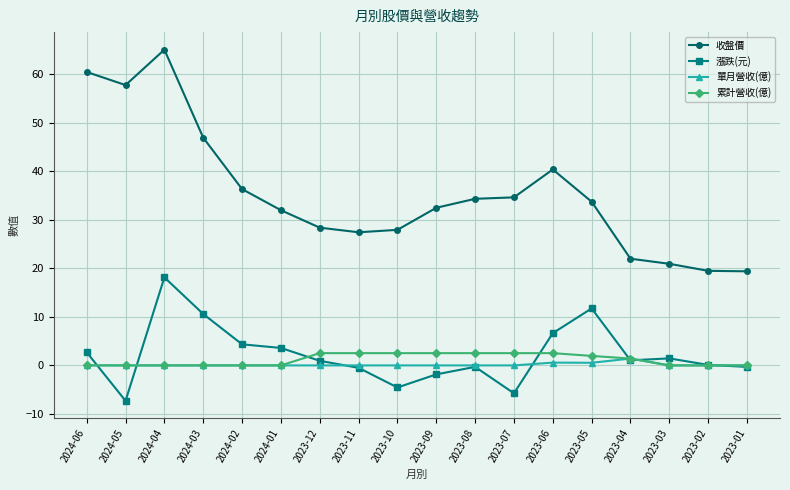

List the series in order of their peak value, highest first.

收盤價, 漲跌(元), 累計營收(億), 單月營收(億)